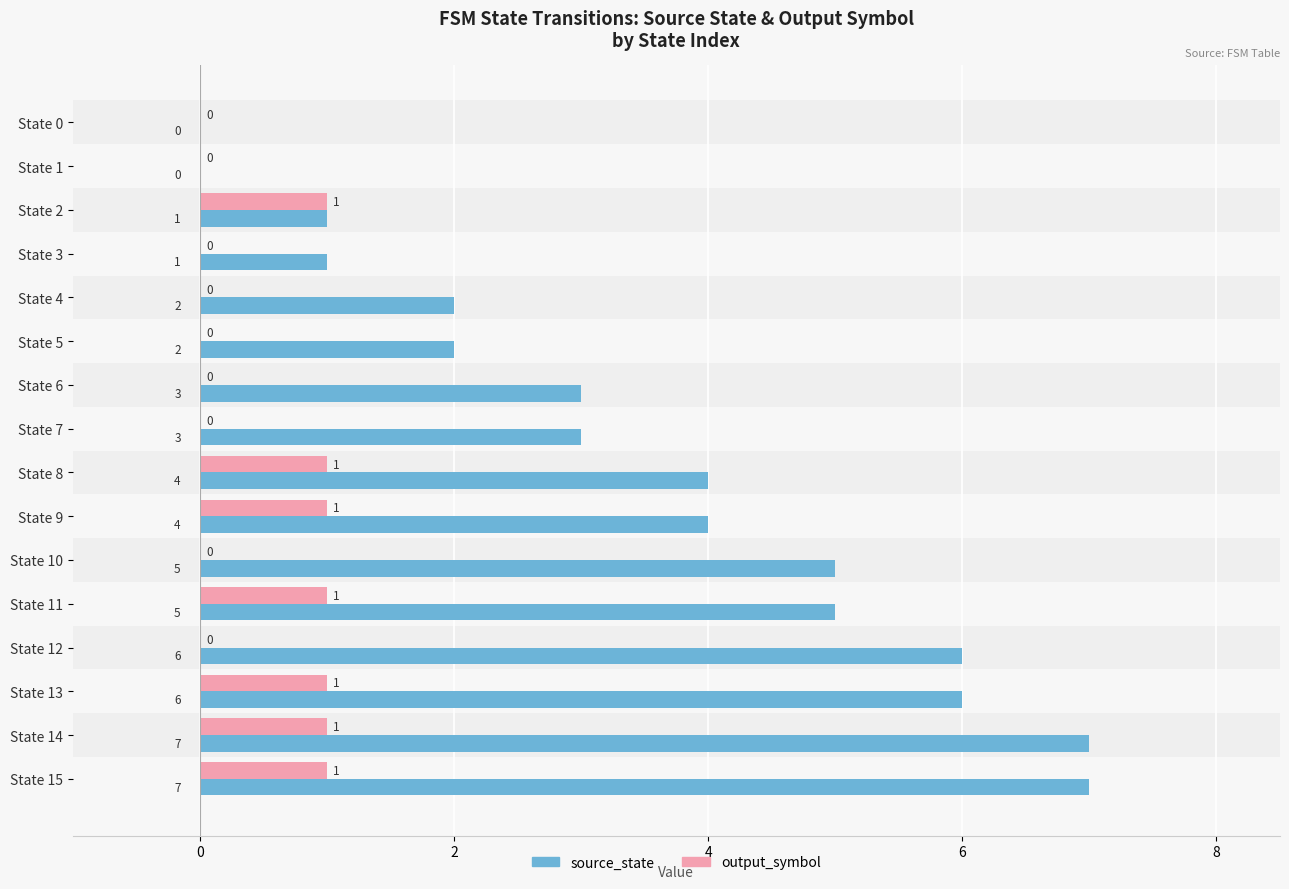

What is the maximum value for source_state?

7